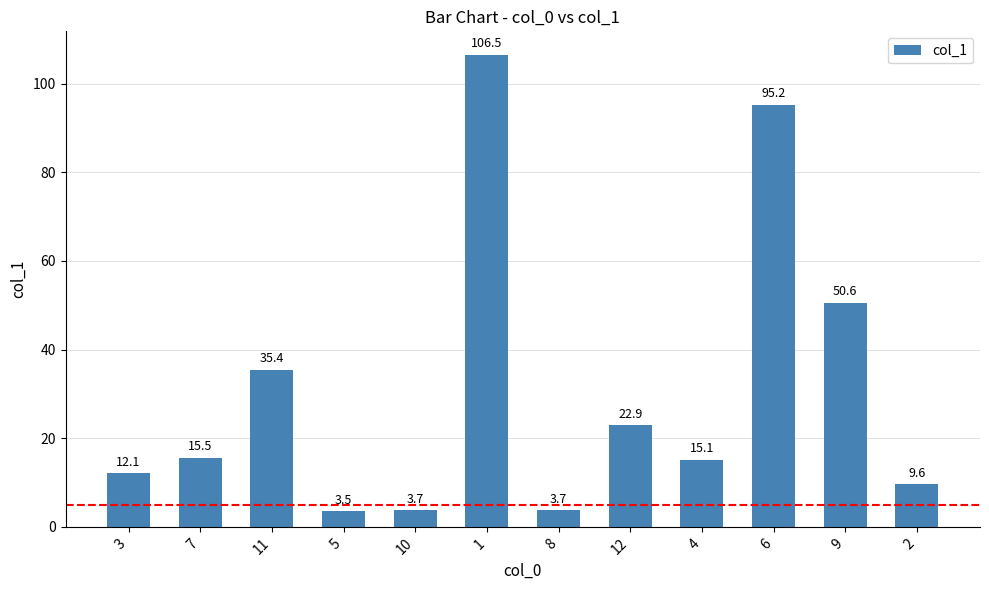

What is the change in value from 5 to 6?

+91.7